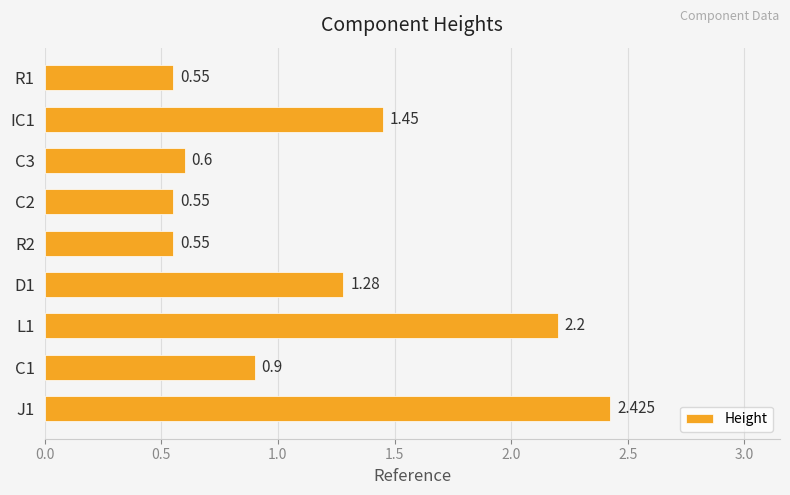

Count the number of categories in the chart.

9